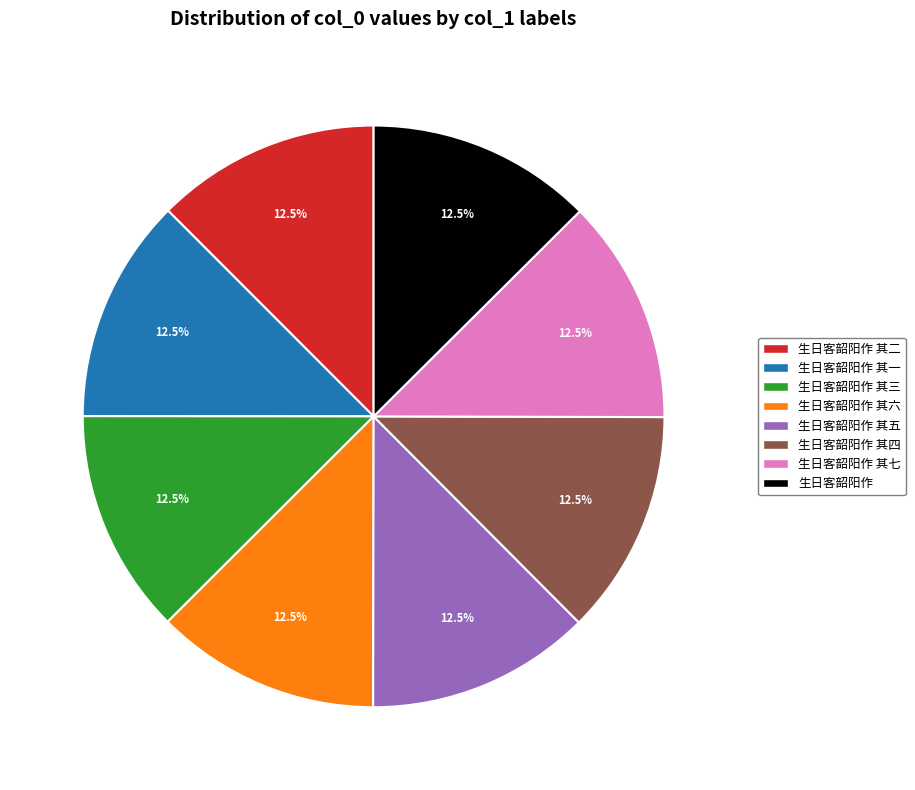

Is there a majority slice in this chart?

No